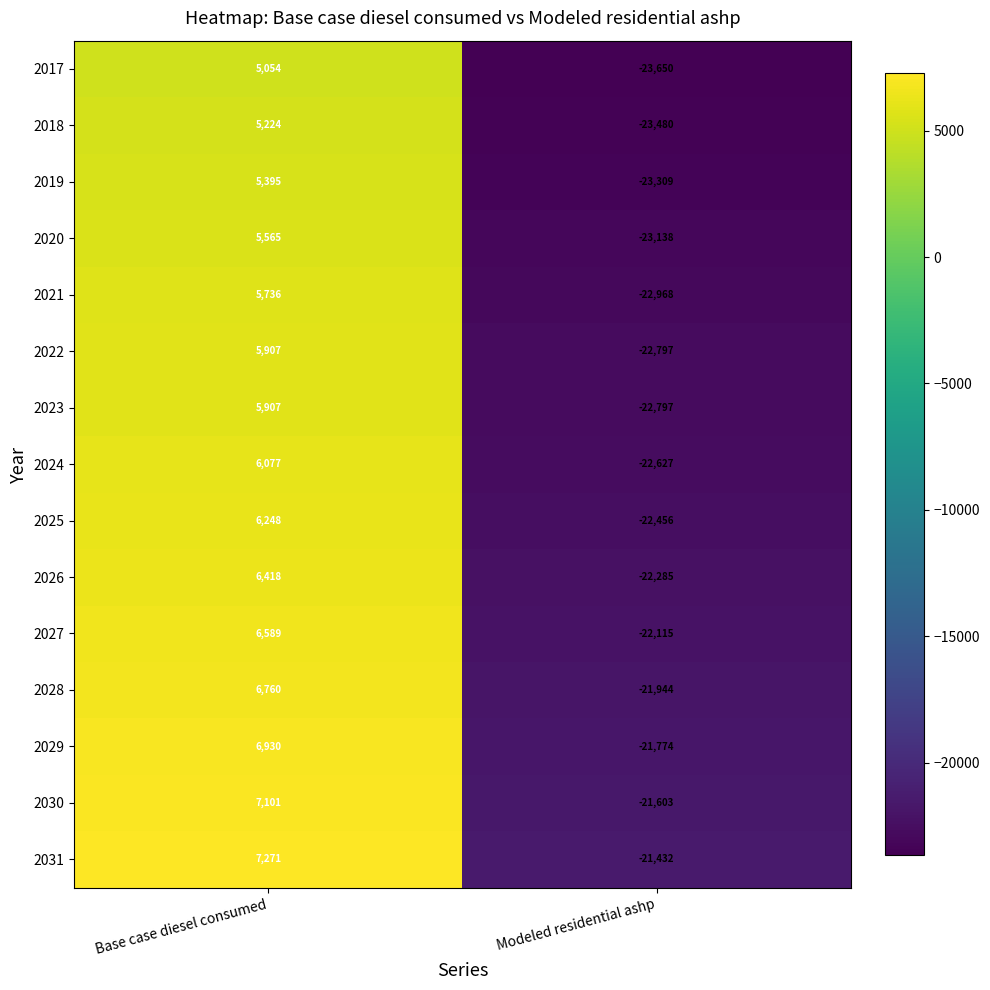

What is the greatest value displayed?

7271